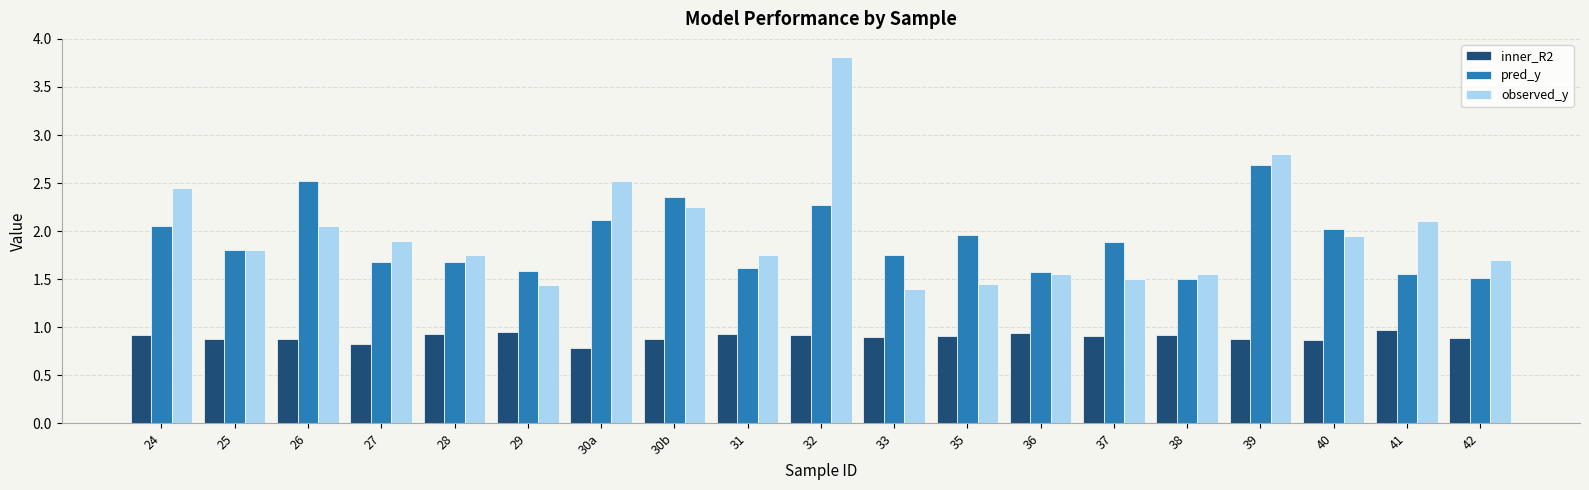

Which category has the lowest value in the inner_R2 series?

30a